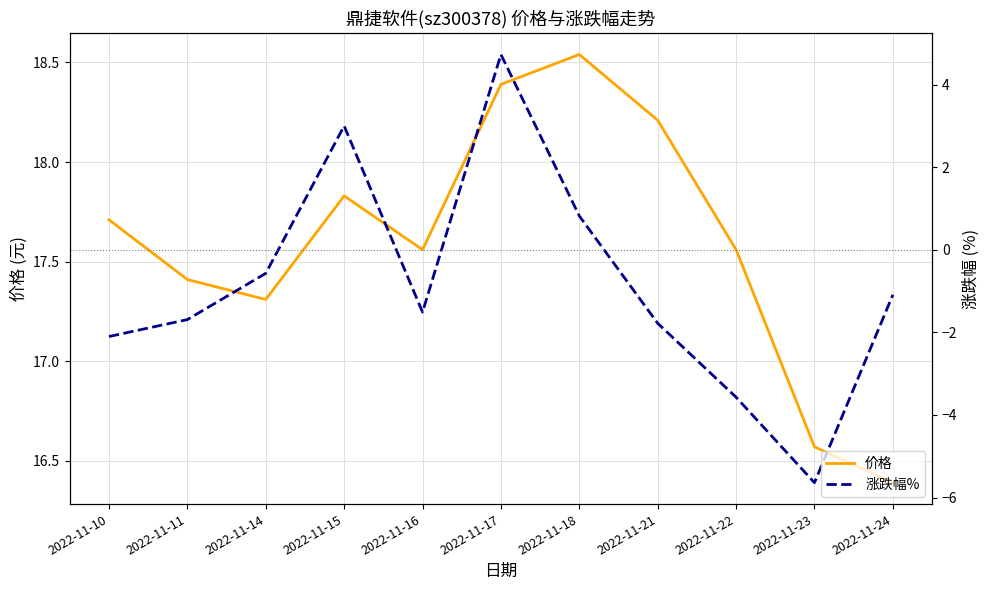

How many interior local peaks does the 价格 series have?

2